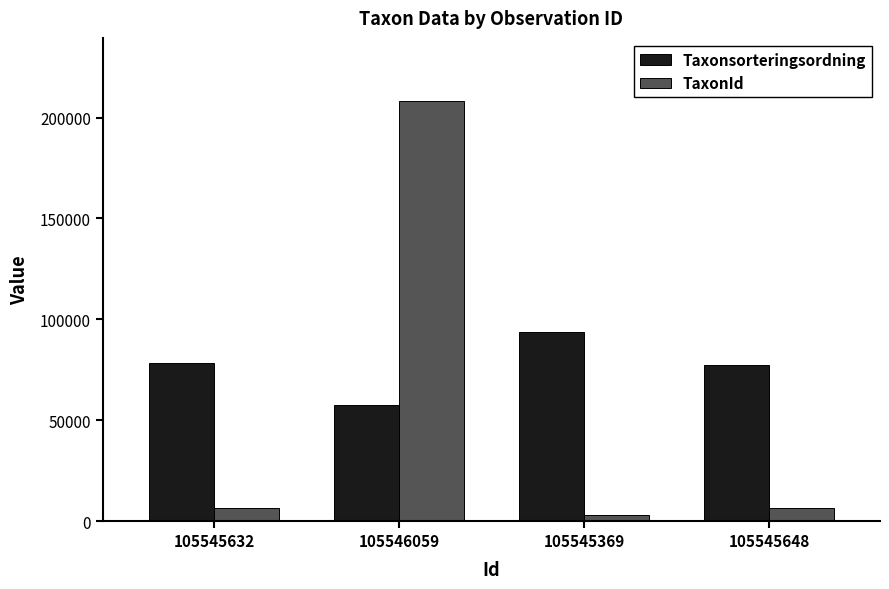

What is the spread (max minus min) of values at 105545632?

72111